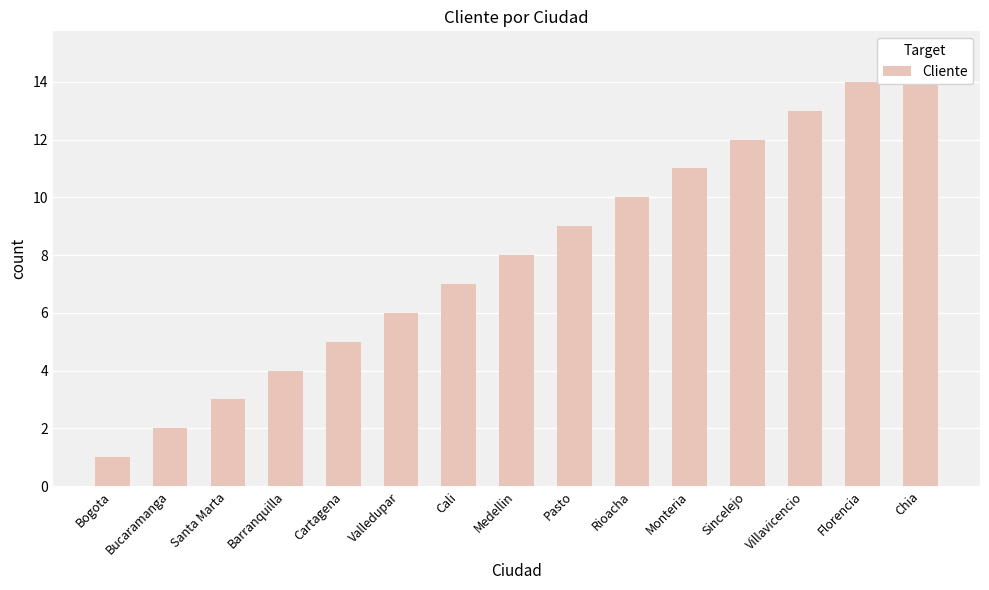

The chart shows a value of 21 at Villavicencio. True or false?

False